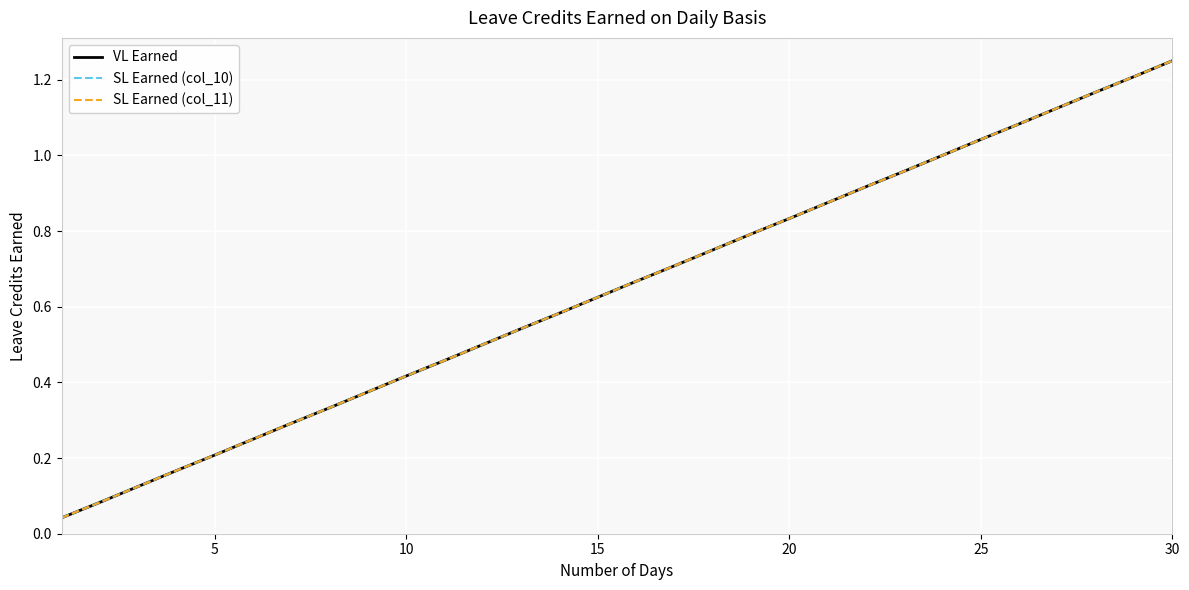

Rank the series by their maximum value, from highest to lowest.

VL Earned, SL Earned (col_10), SL Earned (col_11)